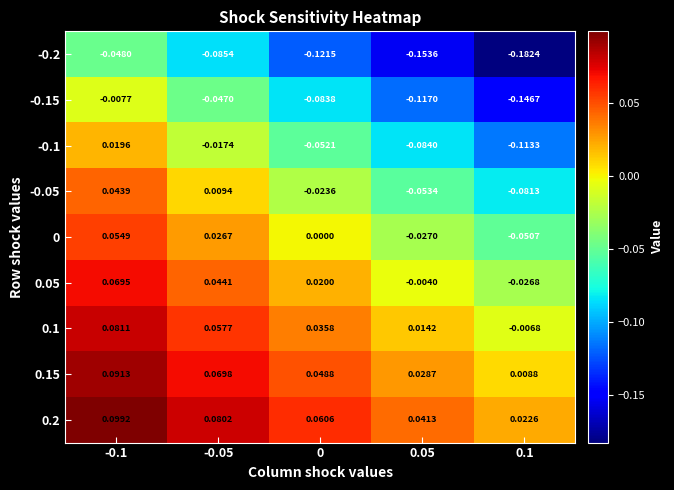

Is the value of 0.15 at 0.1 greater than the value of -0.1 at -0.1?

No